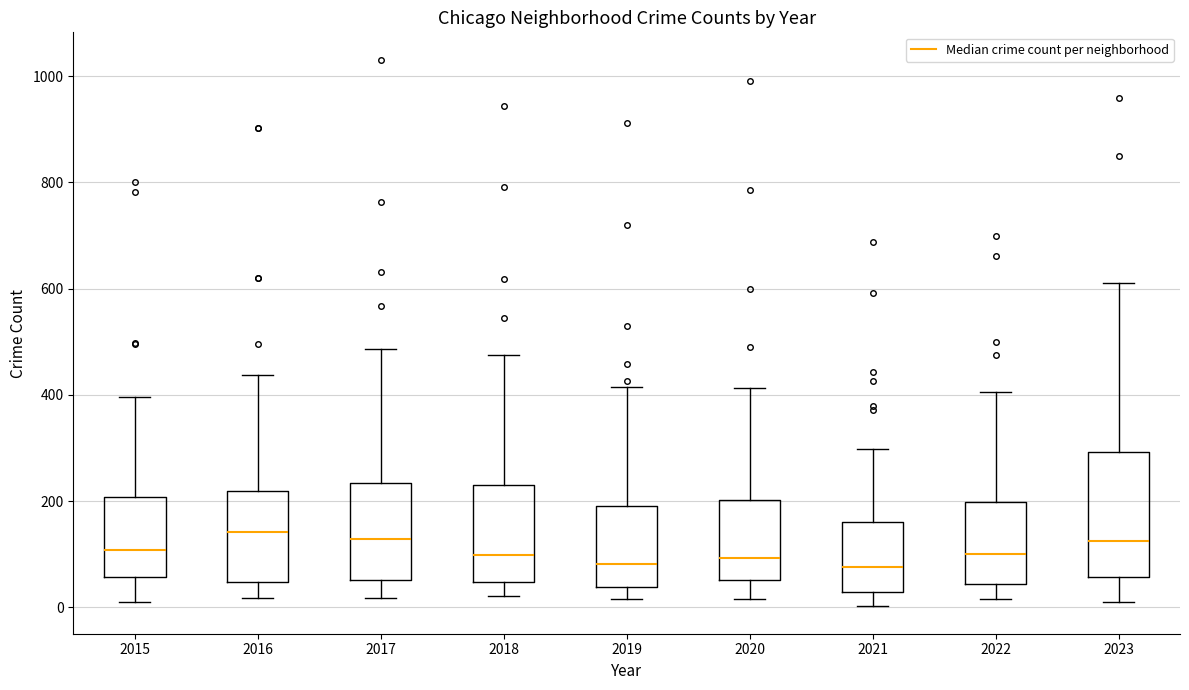

Reading left to right, read every box against the y-axis: the position of its median line, the range the box covers, and the ends of its whiskers. The values are not printed on the chart, so give them approximately, as read against the axis.

2015: median 100, box 60 to 200, whiskers 20 to 400
2016: median 140, box 40 to 220, whiskers 20 to 440
2017: median 120, box 60 to 240, whiskers 20 to 480
2018: median 100, box 40 to 240, whiskers 20 to 480
2019: median 80, box 40 to 200, whiskers 20 to 420
2020: median 100, box 60 to 200, whiskers 20 to 420
2021: median 80, box 20 to 160, whiskers 0 to 300
2022: median 100, box 40 to 200, whiskers 20 to 400
2023: median 120, box 60 to 300, whiskers 20 to 620